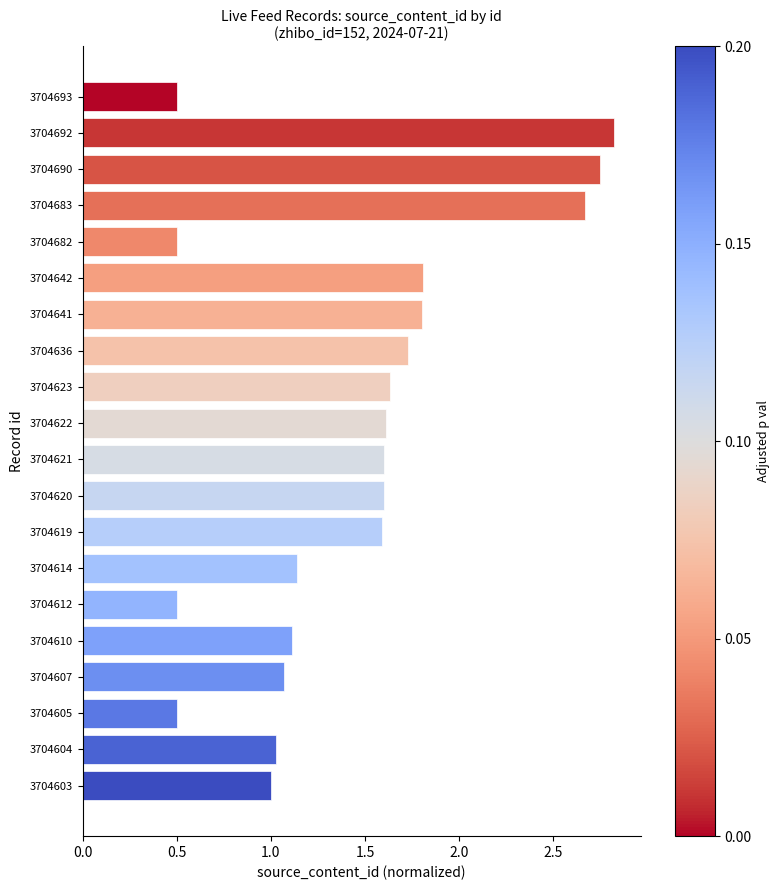

What is the difference between the maximum and minimum values?

2.3